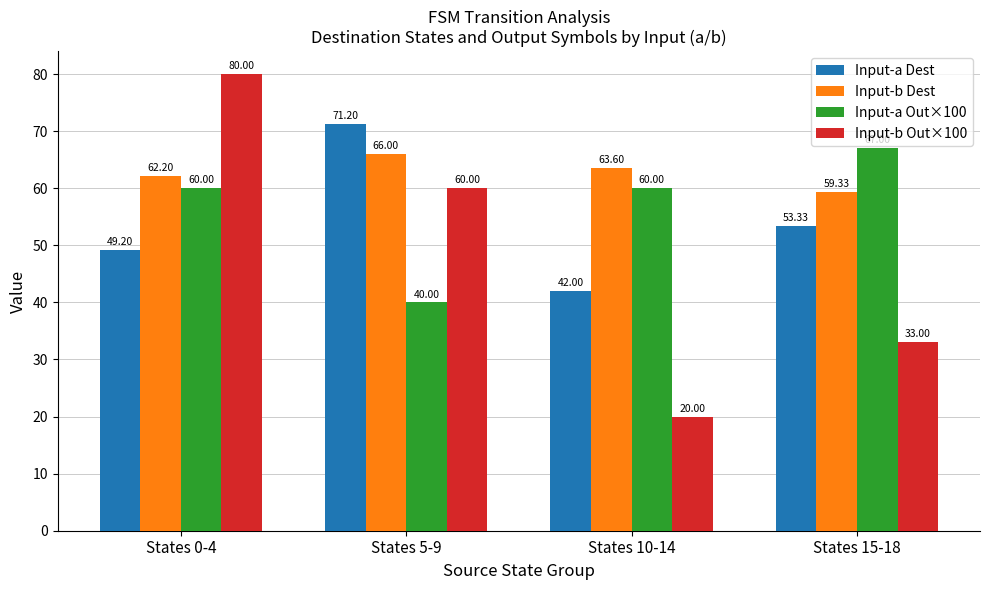

Reading right to left, extract all data points from this chart.

Input-a Dest: States 15-18=53.3	States 10-14=42.0	States 5-9=71.2	States 0-4=49.2
Input-b Dest: States 15-18=59.3	States 10-14=63.6	States 5-9=66.0	States 0-4=62.2
Input-a Out×100: States 15-18=67.0	States 10-14=60.0	States 5-9=40.0	States 0-4=60.0
Input-b Out×100: States 15-18=33.0	States 10-14=20.0	States 5-9=60.0	States 0-4=80.0